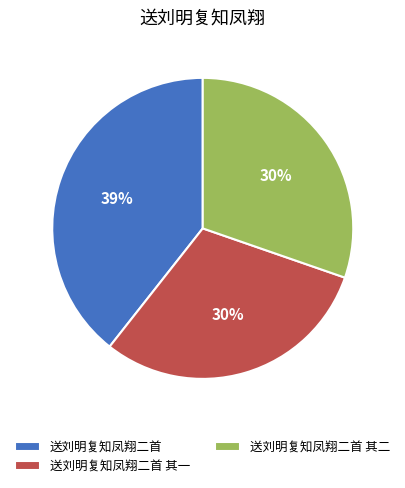

To the nearest percent, what is the difference between the largest and smallest slice percentages?

9%